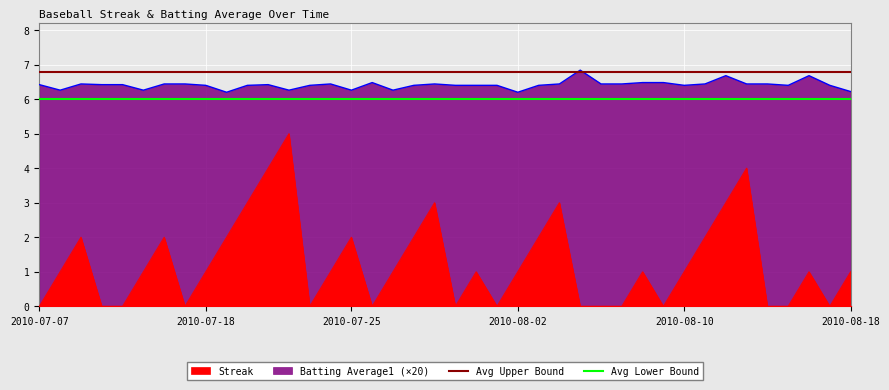

What is the value of the Avg Lower Bound point at the 2nd from the left?

6.0